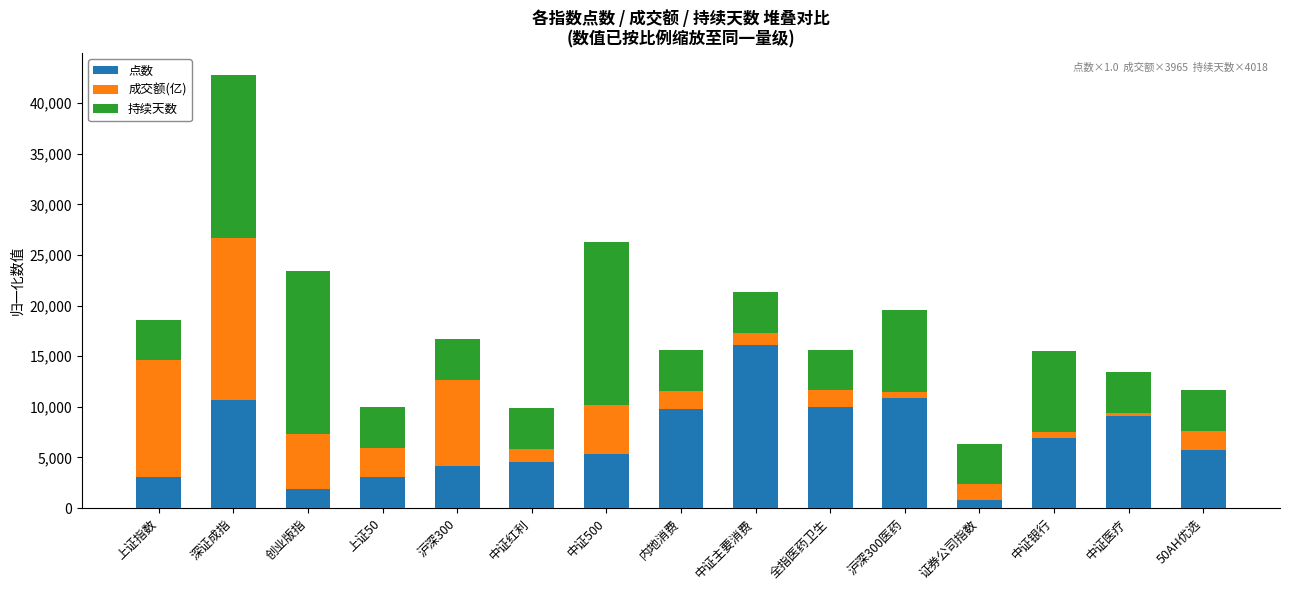

What are all the series names shown in the legend?

点数, 成交额(亿), 持续天数